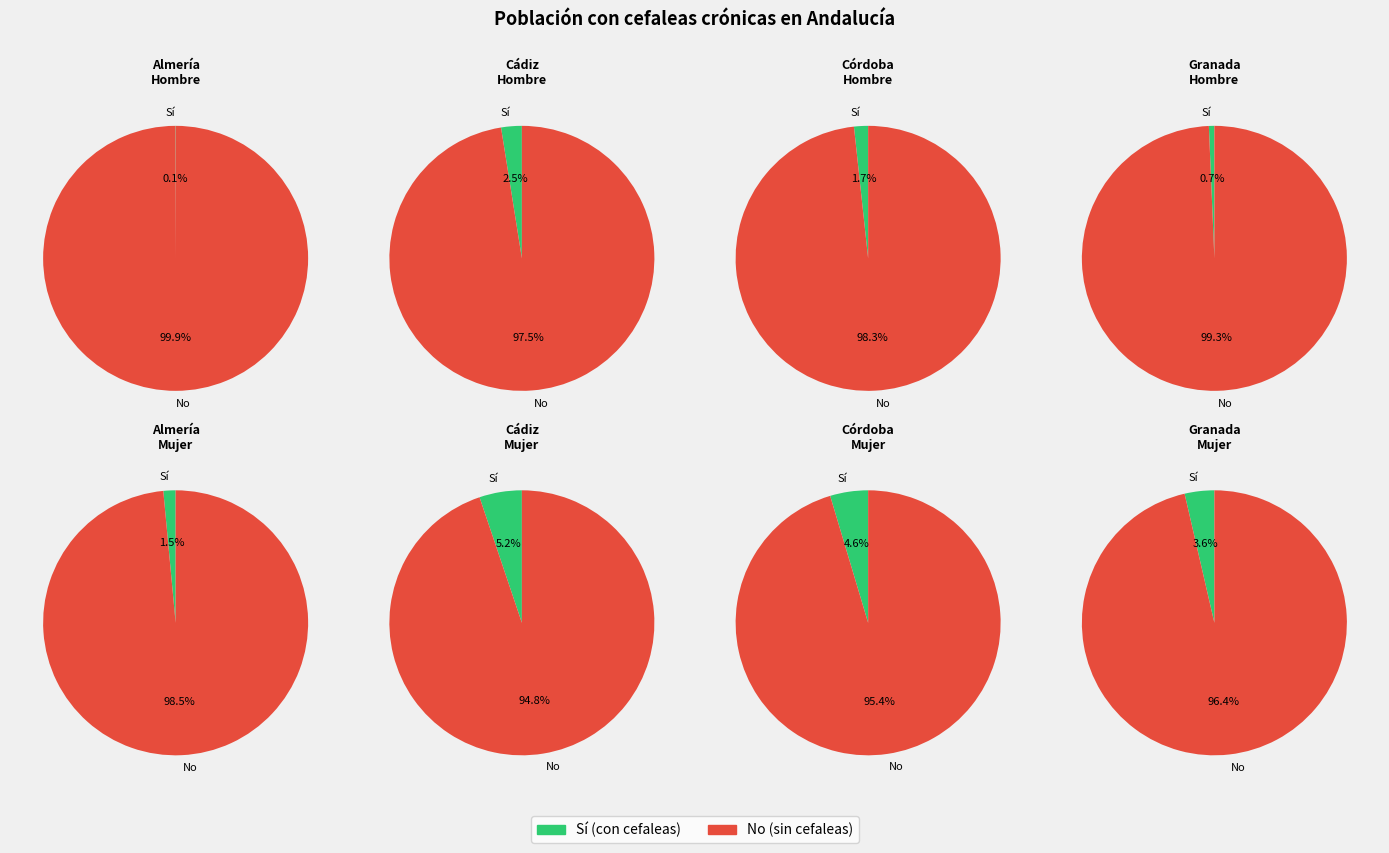

Is the sum of Granada and Almería greater than half?

No